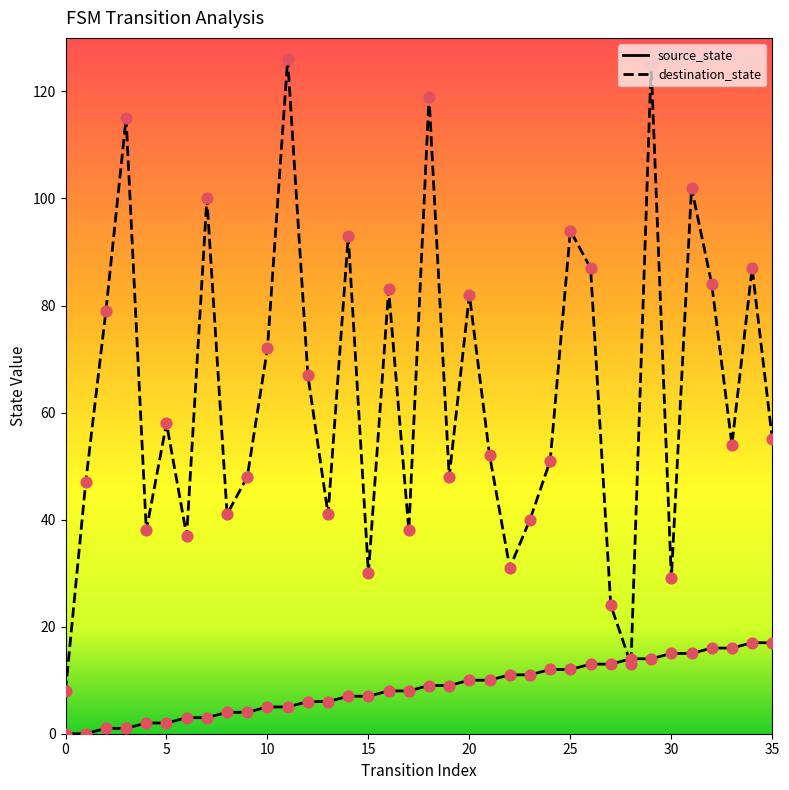

What are all the series names shown in the legend?

source_state, destination_state